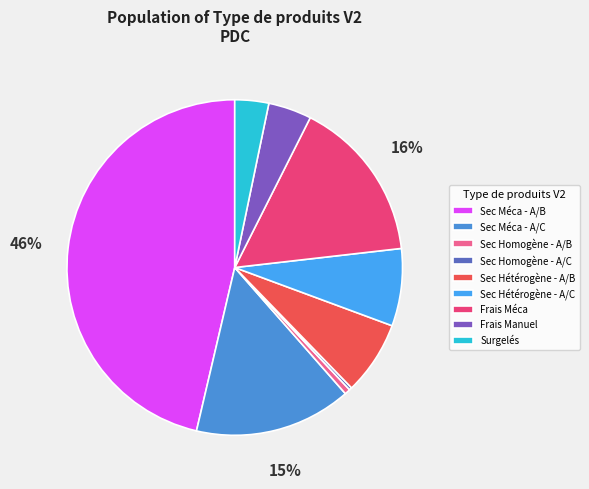

The Frais Manuel slice represents 4% of the pie. True or false?

True